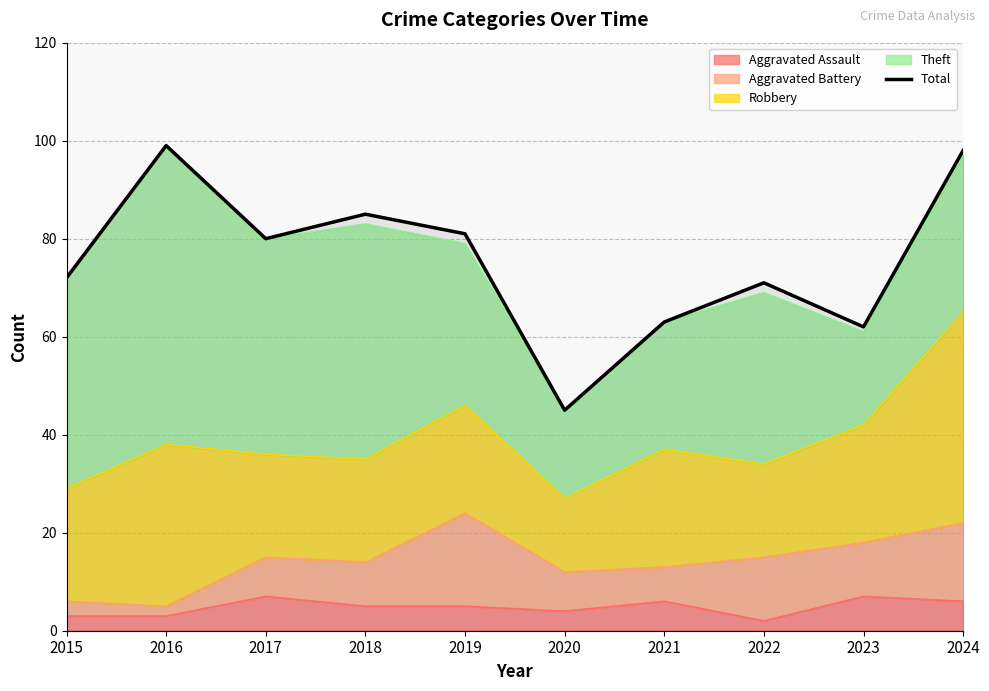

Which category has the lowest value across all series?

2020